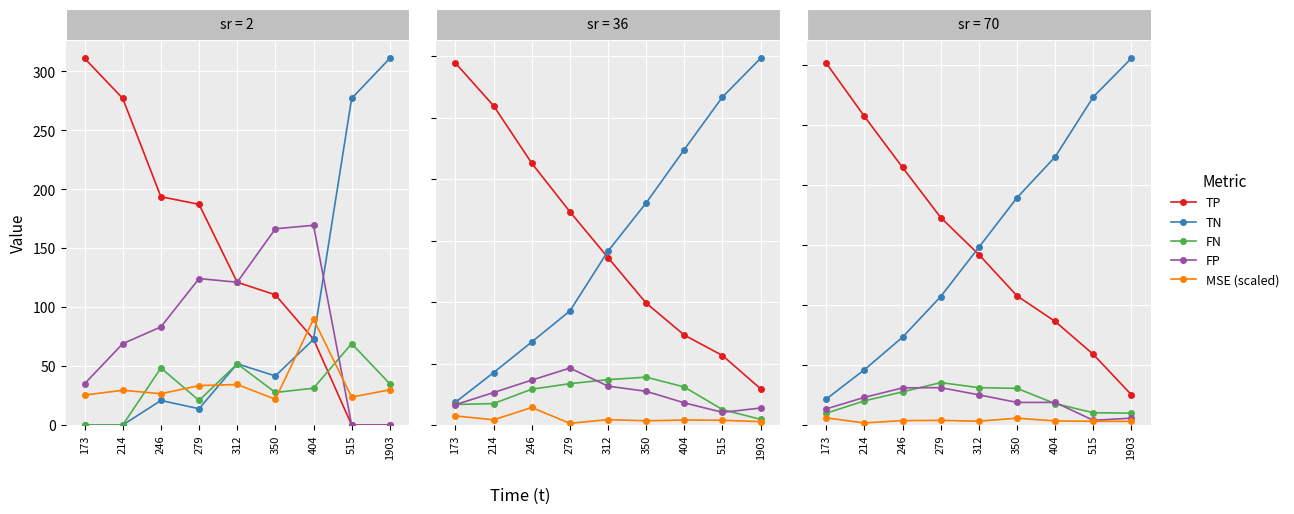

Reading right to left, transcribe all the data shown in this chart.

TP: 1903=25.1	515=58.8	404=86.2	350=107.5	312=141.9	279=172.7	246=214.4	214=256.9	173=301.2
TN: 1903=305.3	515=273.1	404=223.2	350=189.2	312=147.9	279=106.9	246=73.1	214=46.0	173=21.6
FN: 1903=9.9	515=10.2	404=17.8	350=30.5	312=31.1	279=35.3	246=27.6	214=20.1	173=9.8
FP: 1903=5.7	515=3.9	404=18.8	350=18.8	312=25.1	279=31.1	246=30.9	214=23.0	173=13.4
MSE (scaled): 1903=3.0	515=3.1	404=3.4	350=5.7	312=3.2	279=3.9	246=3.7	214=1.7	173=5.9